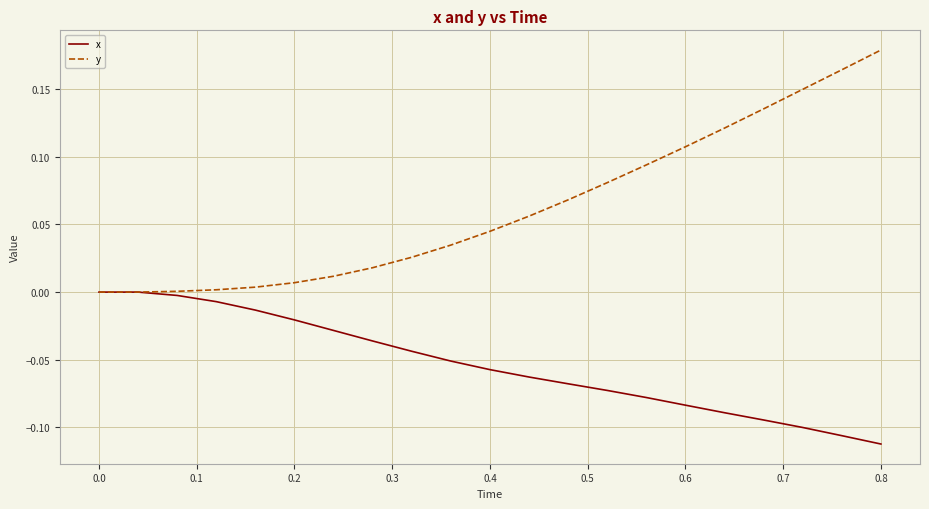

Rank the series by their average value, from lowest to highest.

x, y